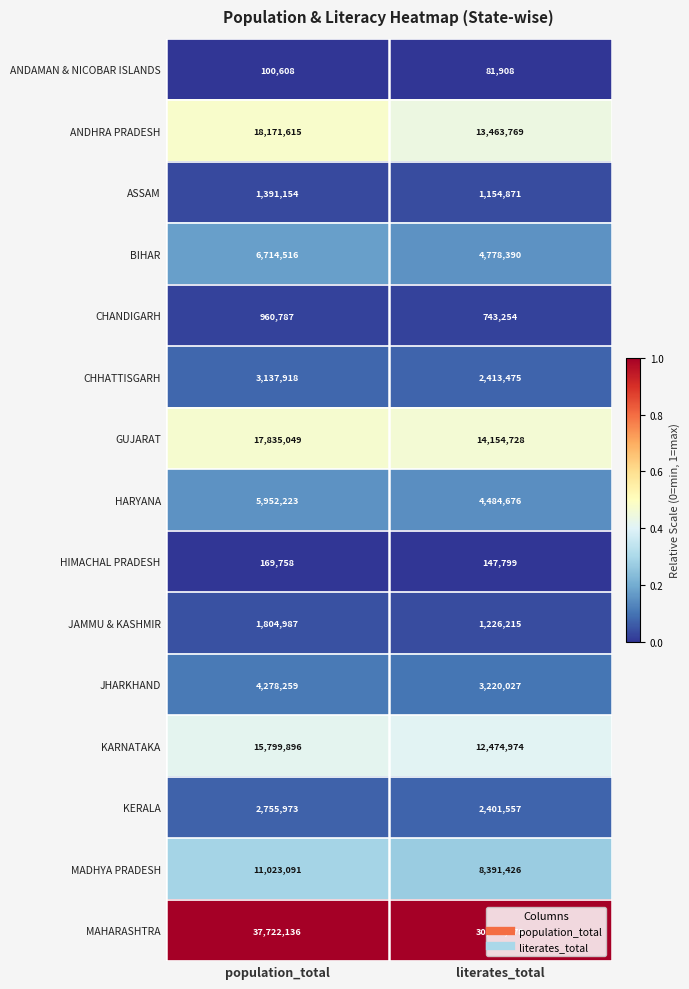

Read the CHHATTISGARH value at literates_total.

2413475